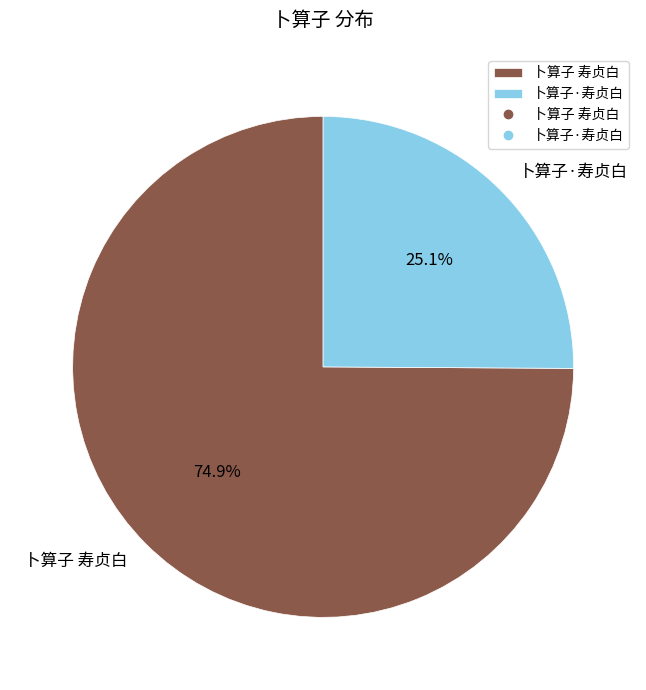

How many segments does this pie chart have?

2